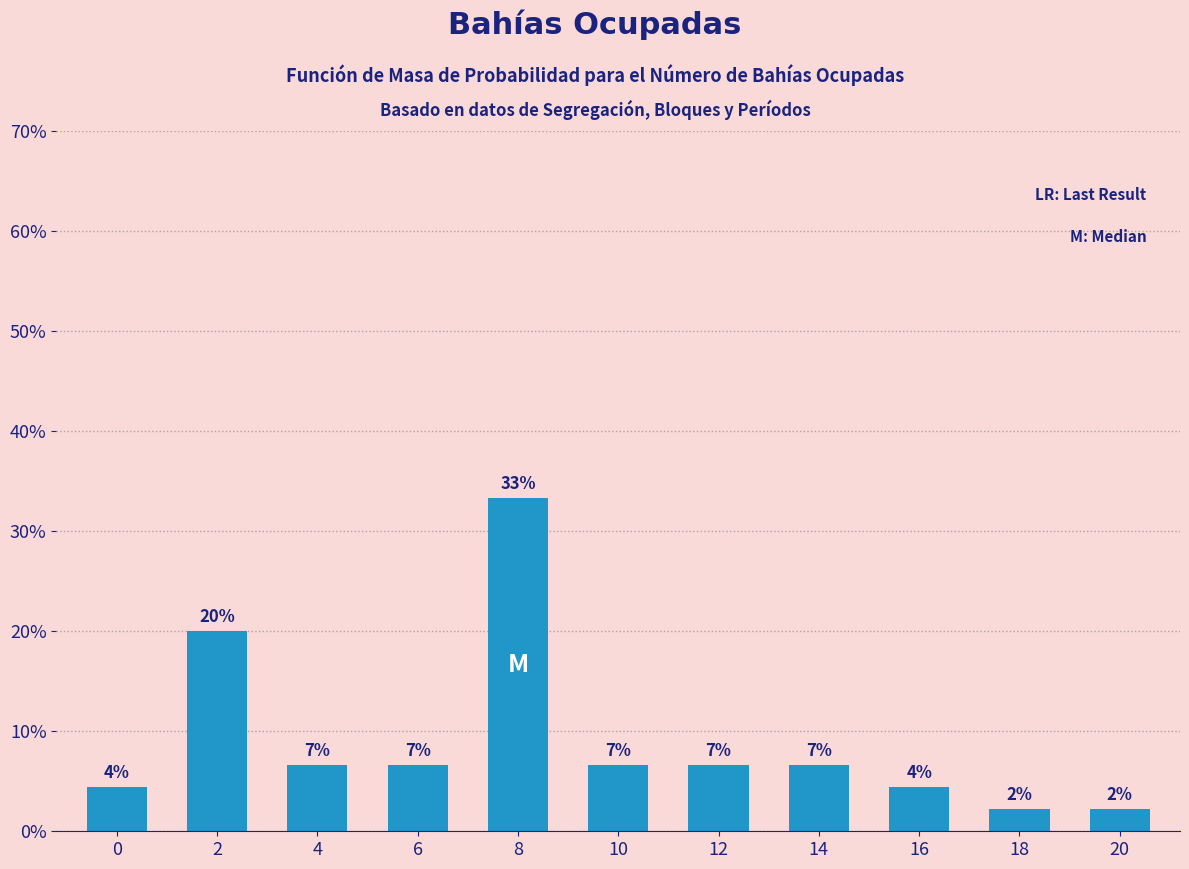

Does the chart contain any negative values?

No